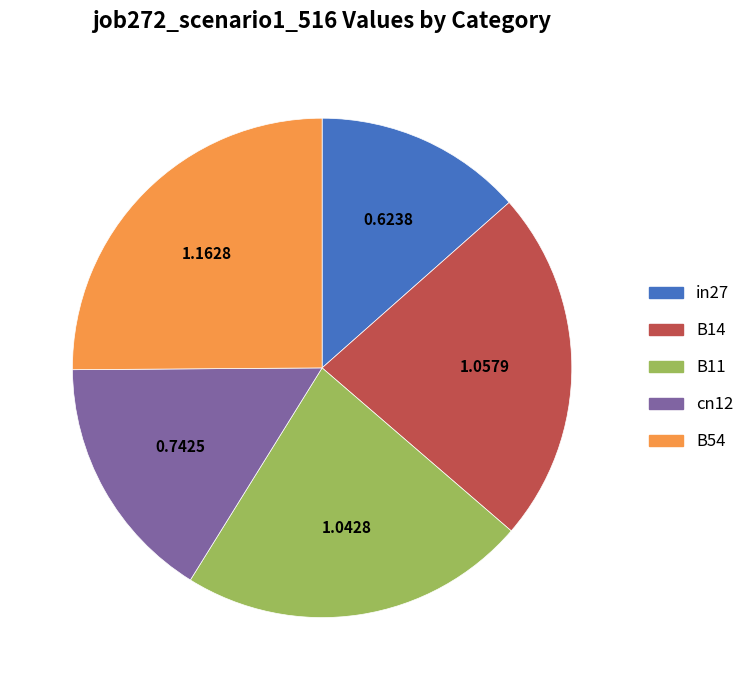

True or false: B11 accounts for 23% of the total.

True